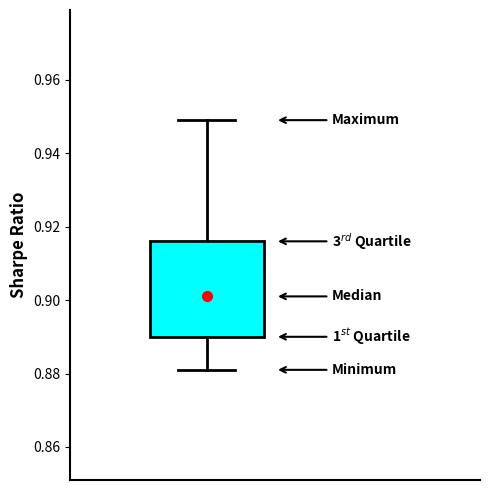

Where does the lower whisker of the box end on the y-axis? The values are not printed on the chart, so give them approximately, as read against the axis.

0.882